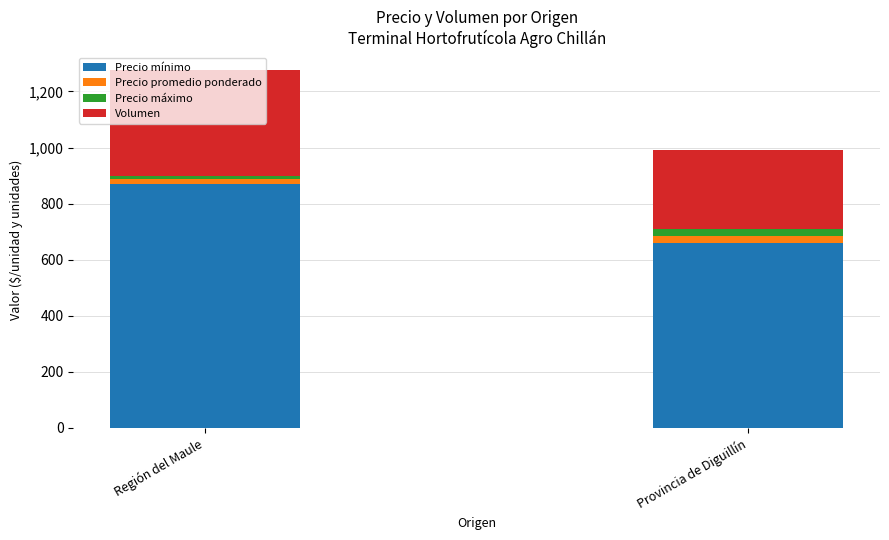

At which label does Precio mínimo reach its minimum?

Provincia de Diguillín